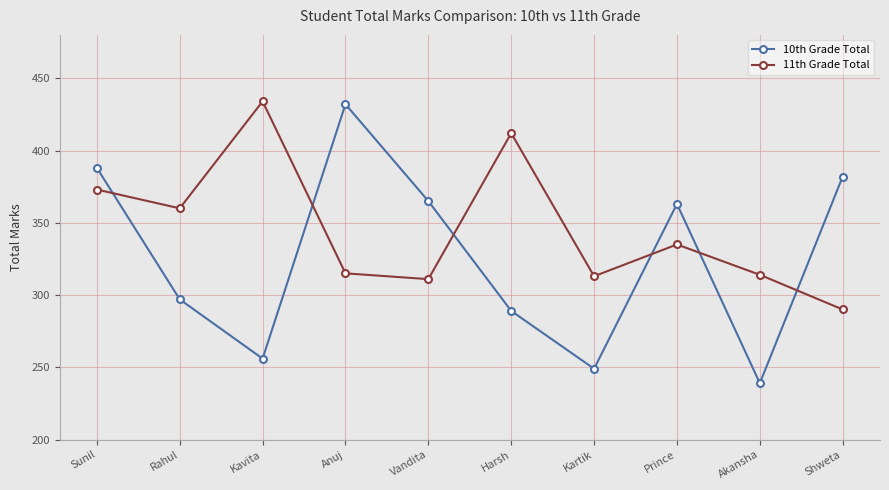

What are all the series names shown in the legend?

10th Grade Total, 11th Grade Total